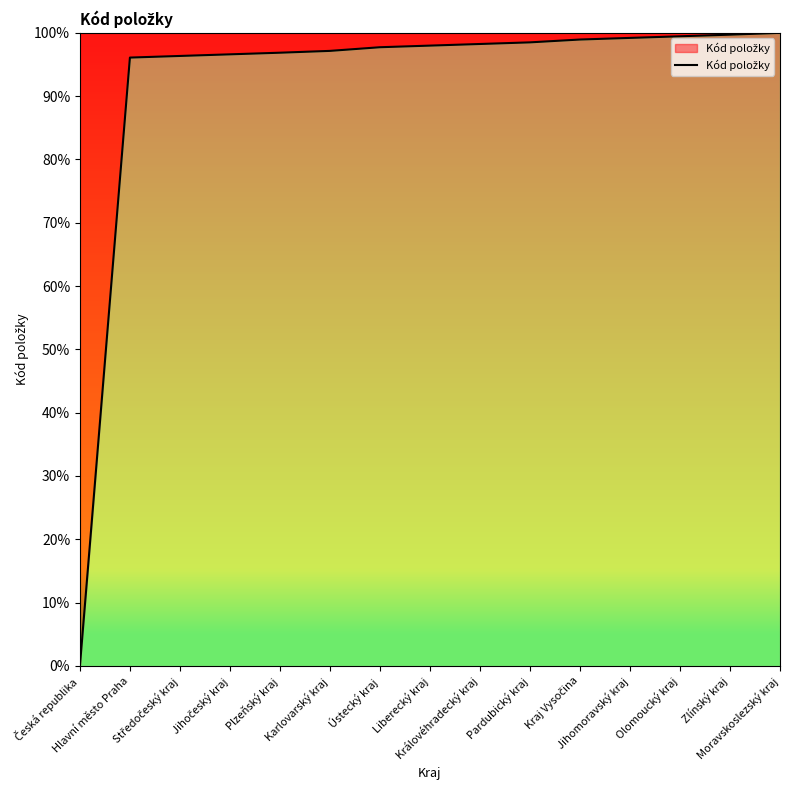

What is the difference between the maximum and minimum values?

100.0